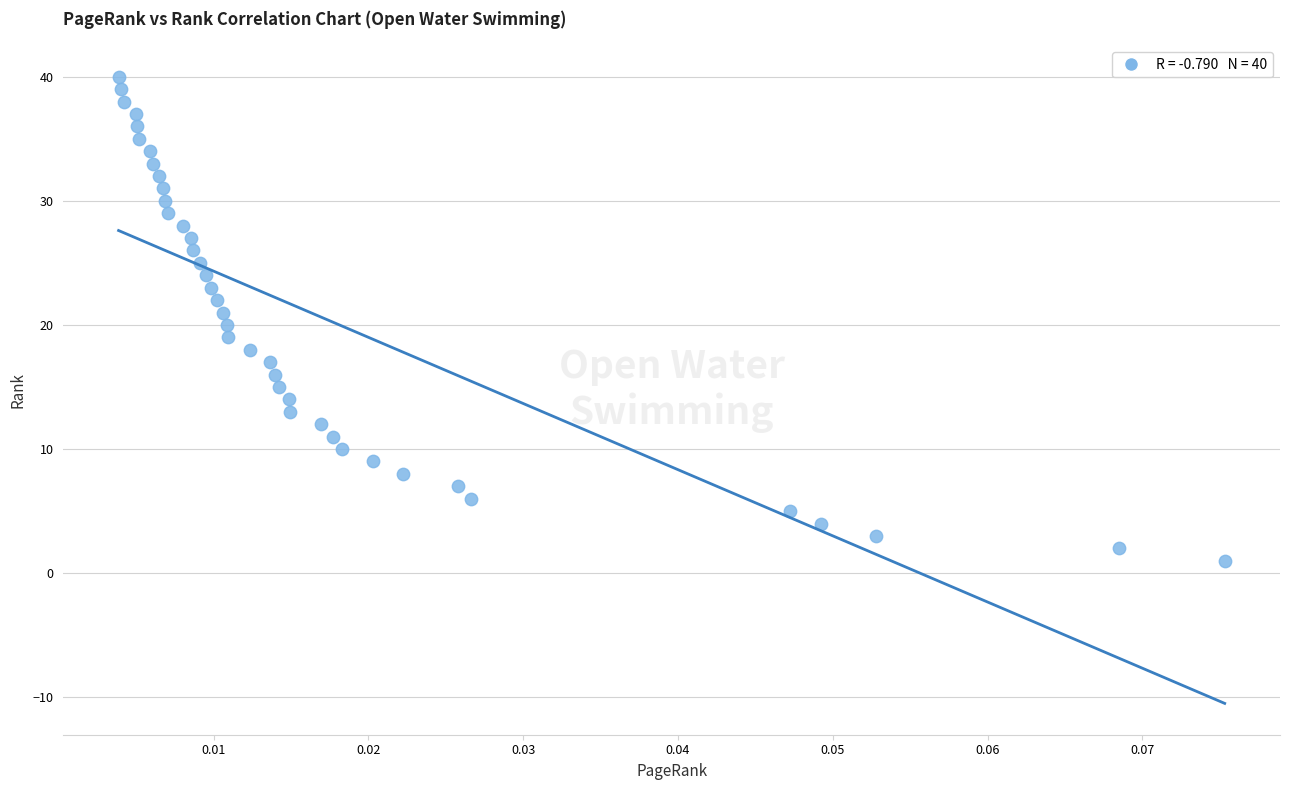

What is the range of Y values (max minus min)?

39